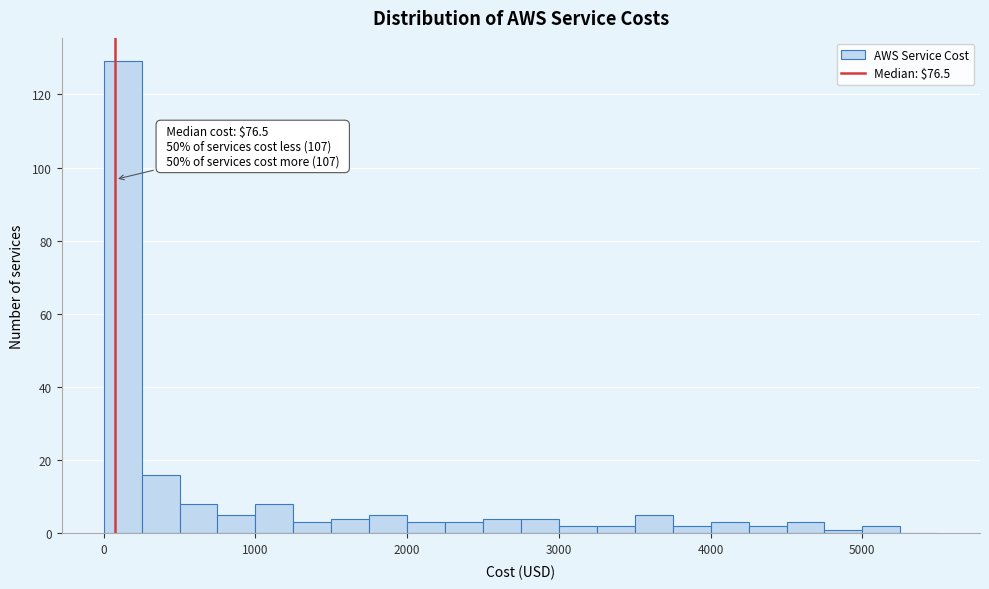

Around what value on the x-axis is the tallest bar? Give the approximate position of its centre, as read against the axis.

100